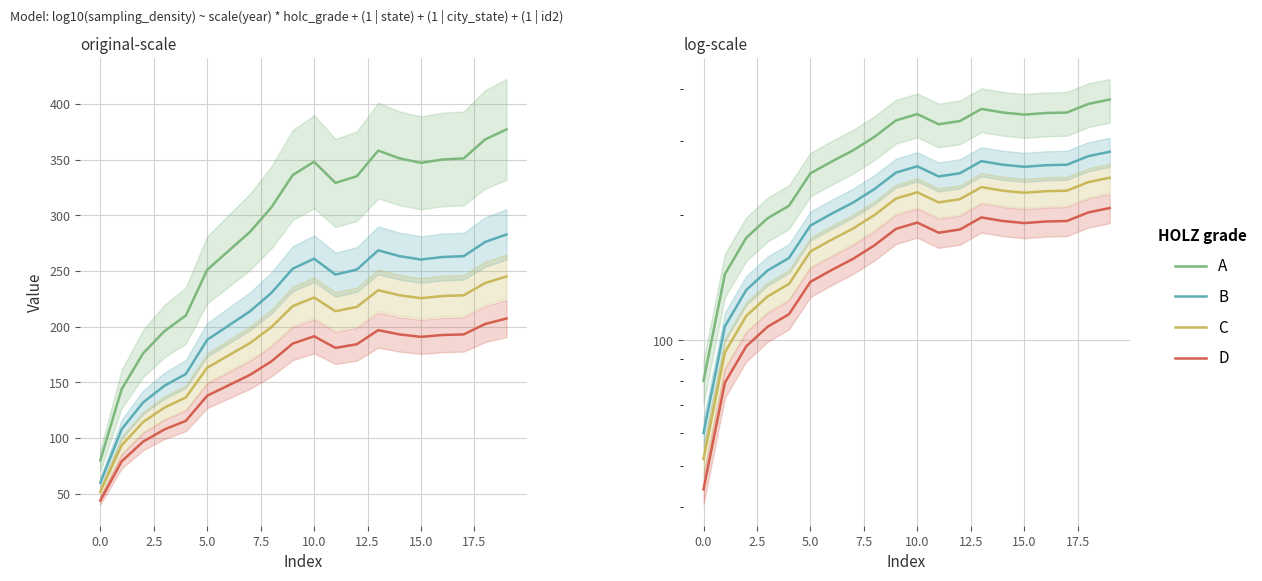

How many lines are shown in the chart?

4